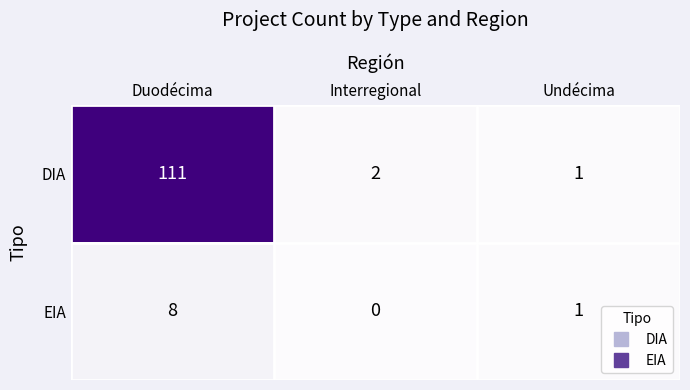

At which label does DIA first exceed 2?

Duodécima